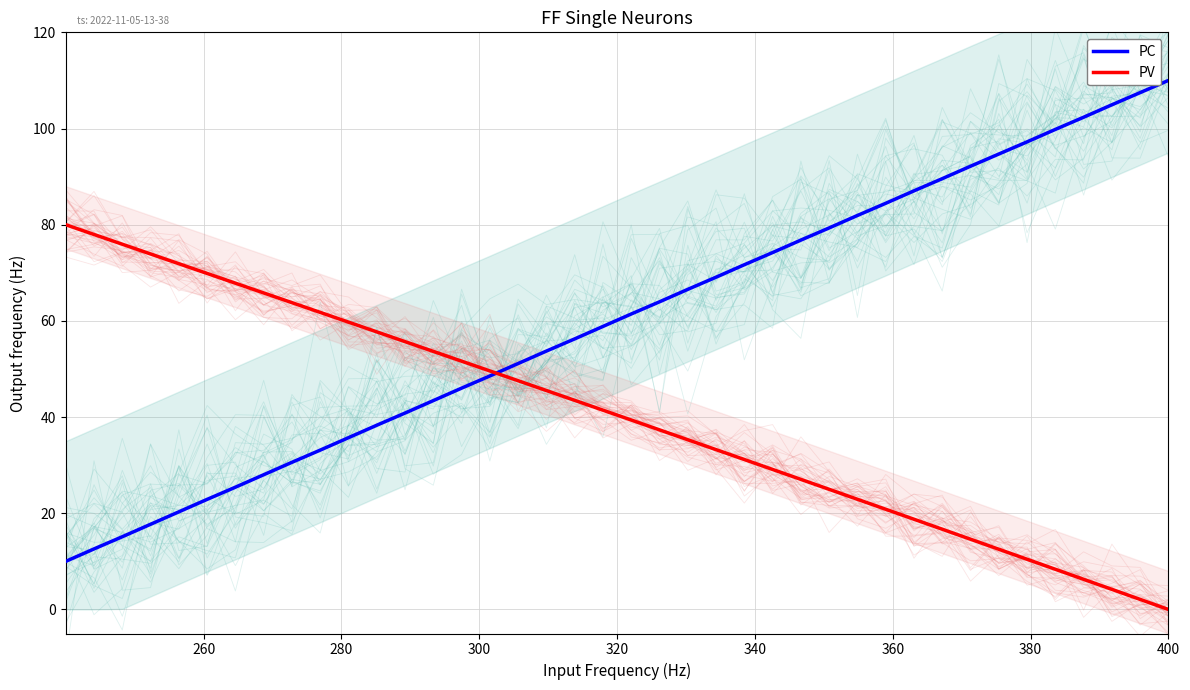

After their last crossing, which series has the higher values: PC or PV?

PC